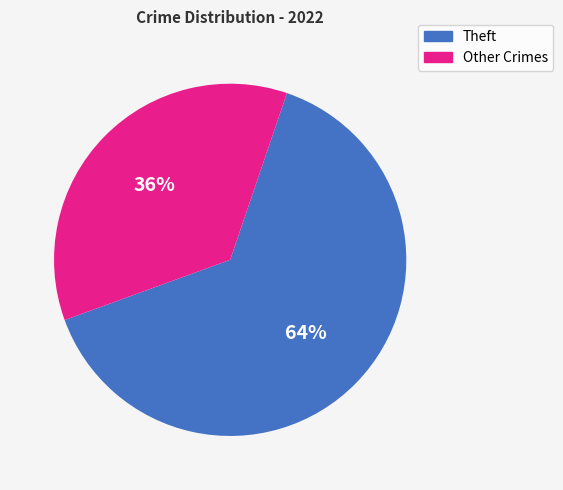

Is there a majority slice in this chart?

Yes